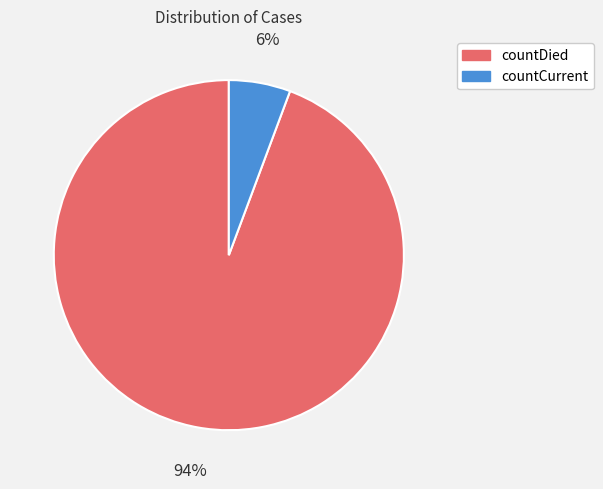

Rank the categories by value from lowest to highest.

countCurrent, countDied